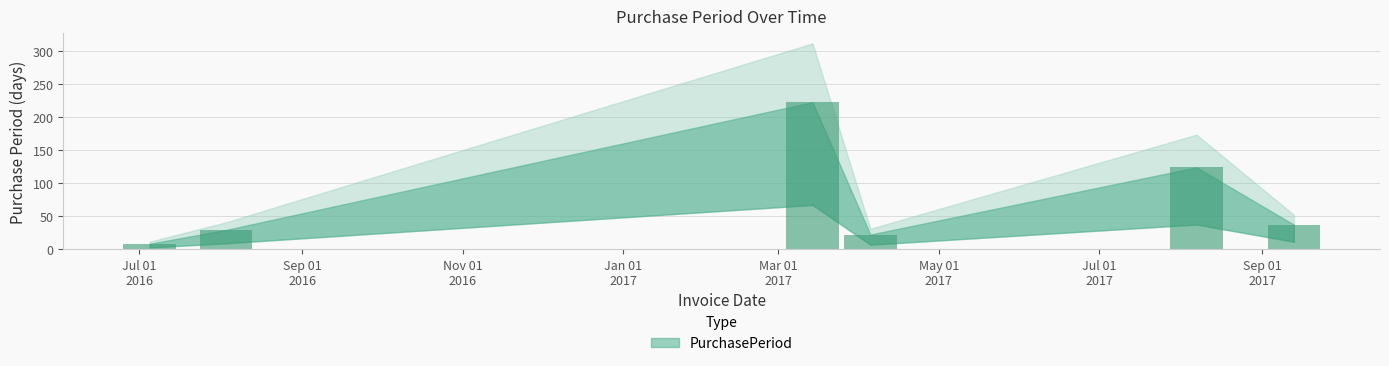

What is the difference between the maximum and minimum values?

215